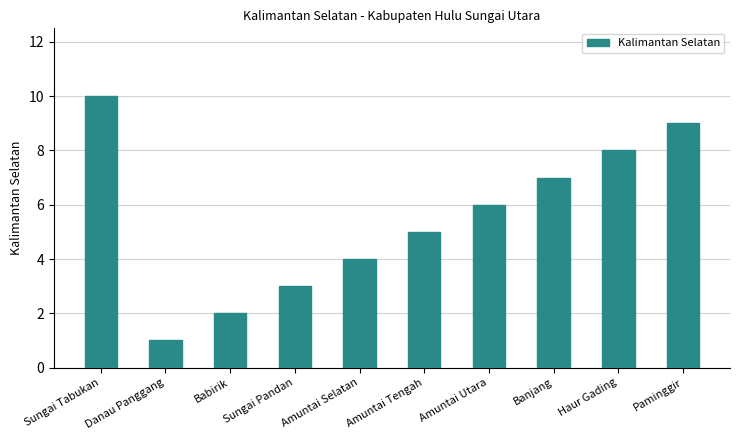

The chart shows a value of 1 at Sungai Pandan. True or false?

False